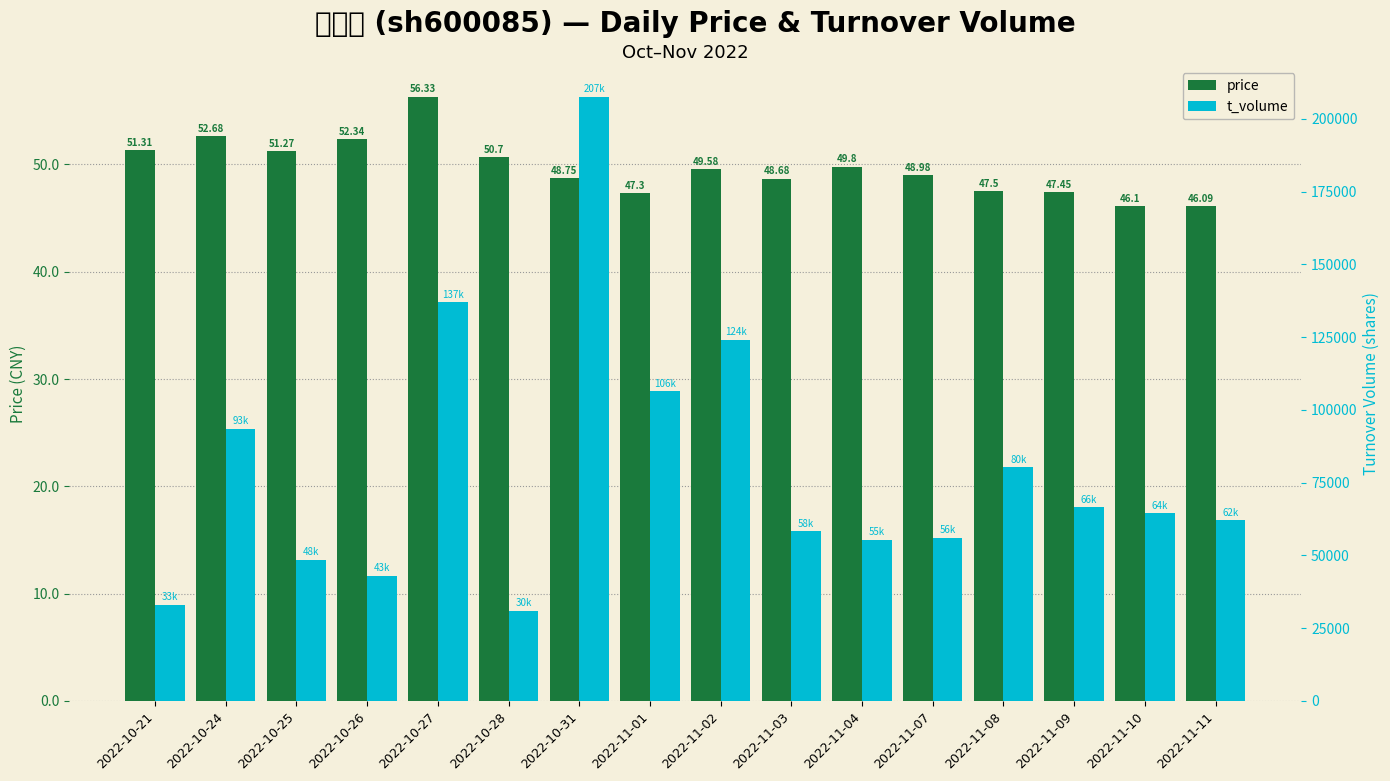

What is the greatest value displayed?

207679.0